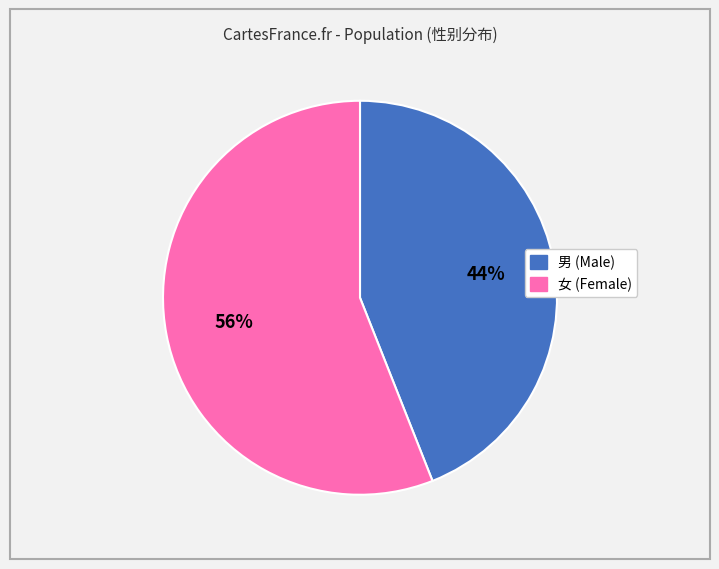

What is the smallest slice in the pie chart?

男